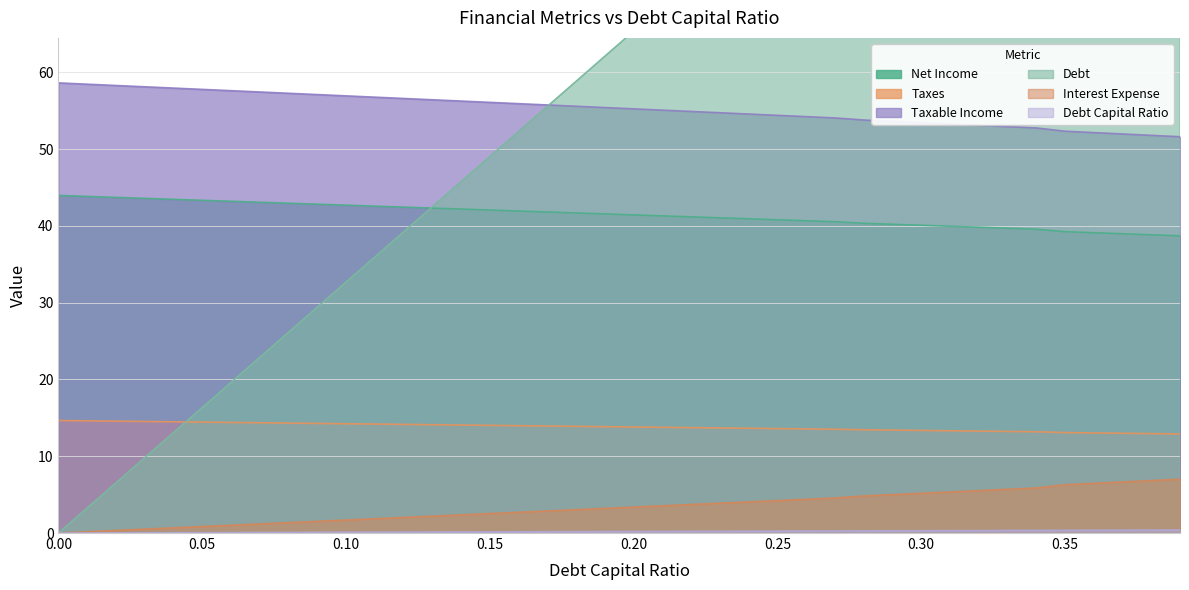

What is the label of the 15th point from the left?

0.14